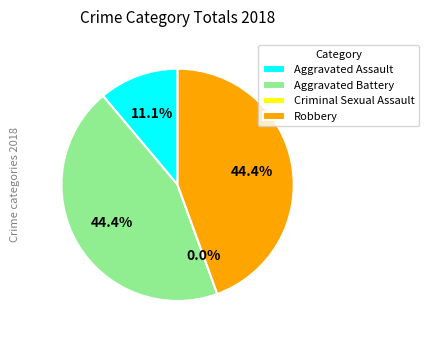

Is it true that Criminal Sexual Assault is 6% of the pie?

False